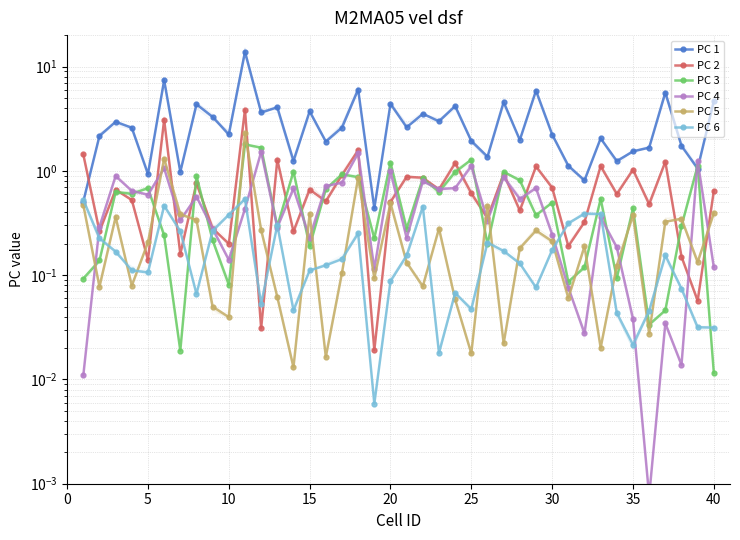

What is the average value of the PC 2 series?

0.8